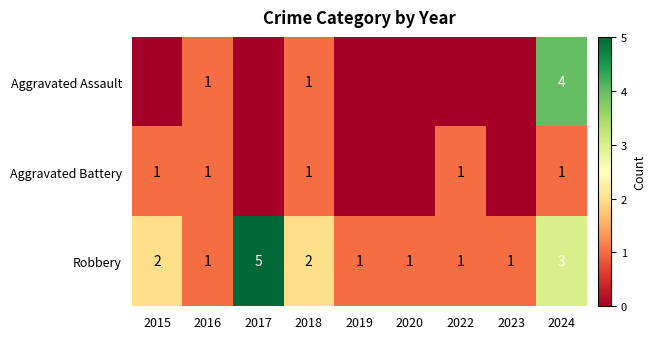

The value of Robbery at 2018 is 3. True or false?

False